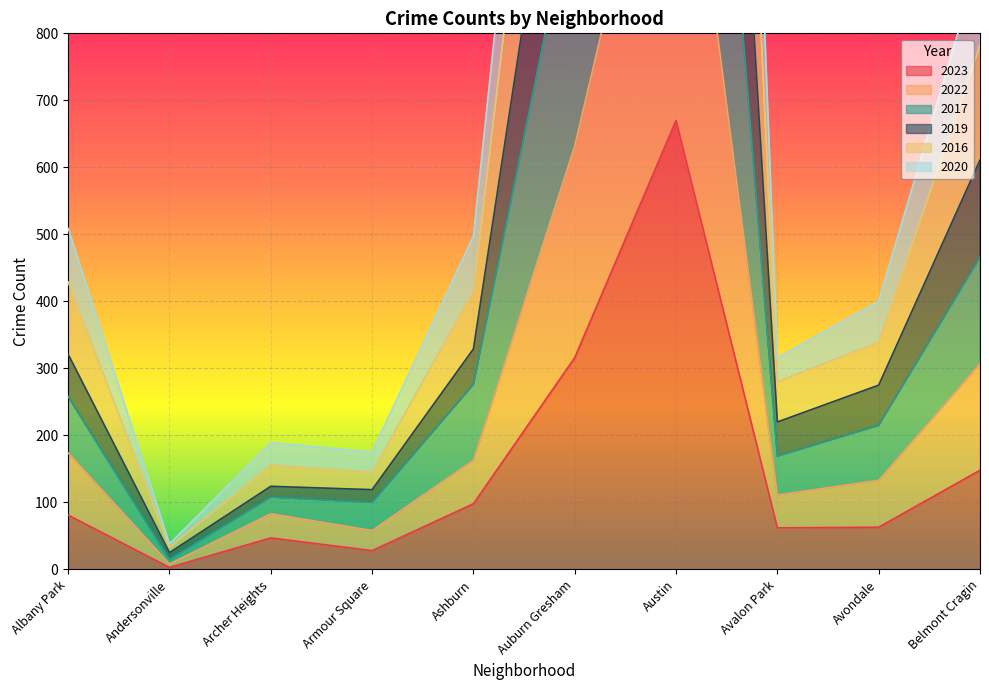

At which label is 2023 closest to 336?

Auburn Gresham